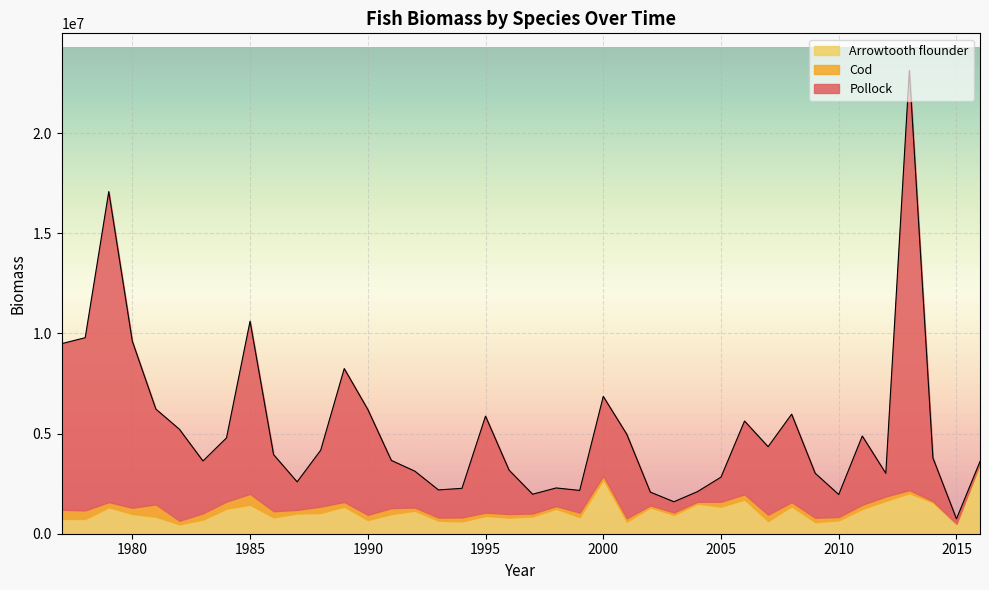

What is the value of the Cod point at the 13th from the left?

234806.6